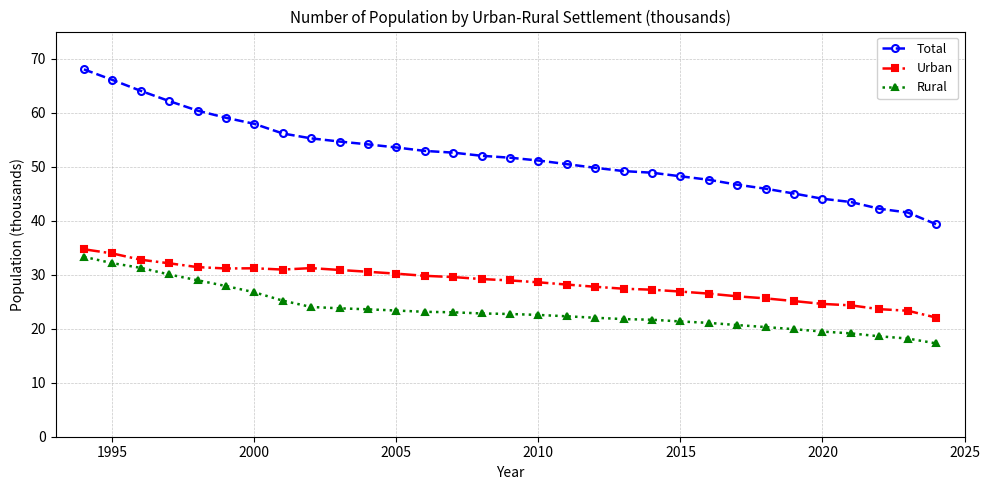

Which series has the largest range (max minus min)?

Total